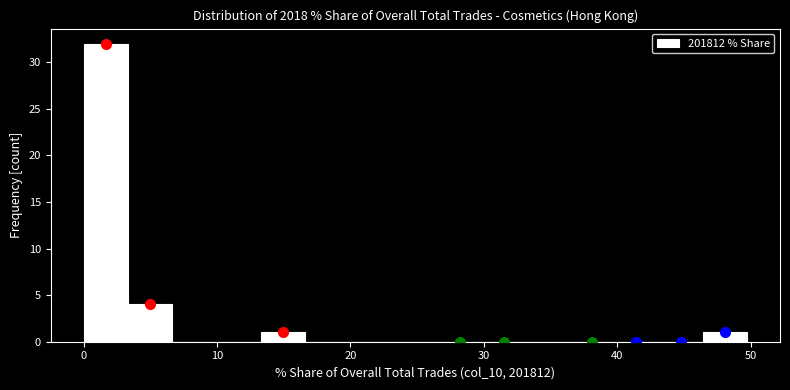

Around what value on the x-axis is the tallest bar? Give the approximate position of its centre, as read against the axis.

2